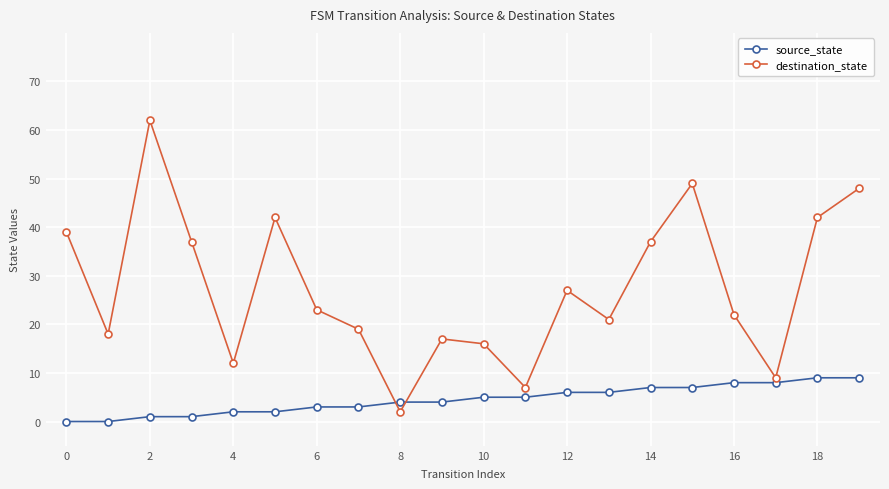

Which series has the largest total across all categories?

destination_state